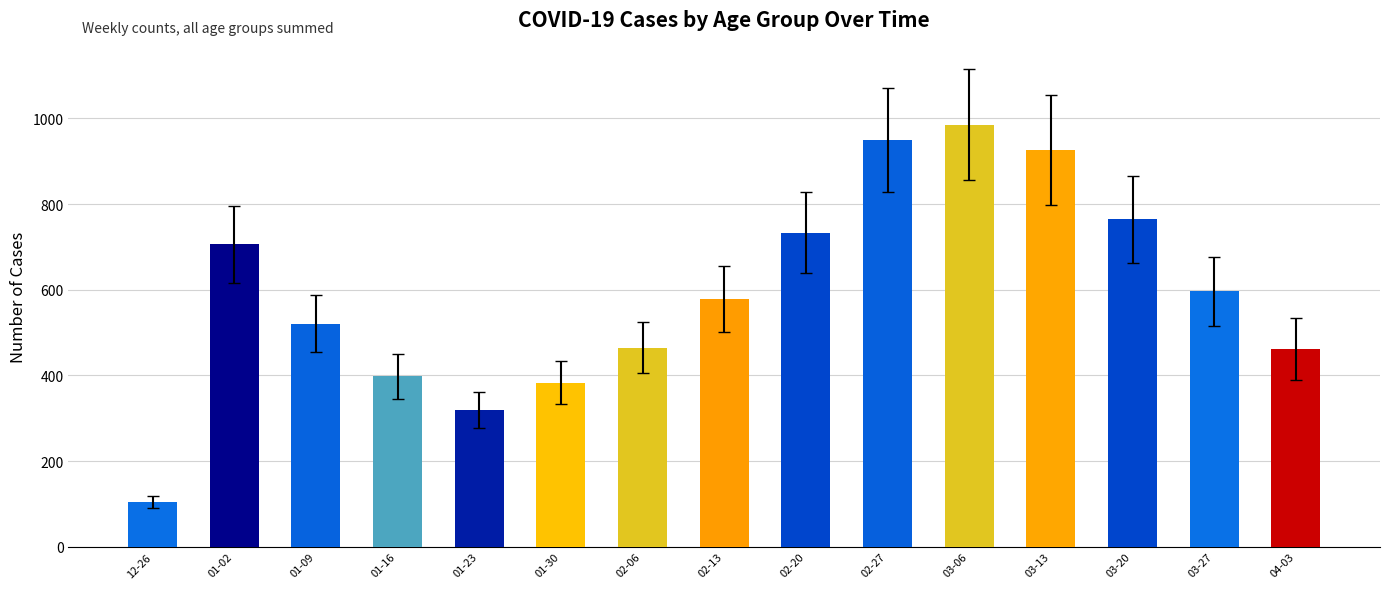

The value at 02-20 is 158. True or false?

False